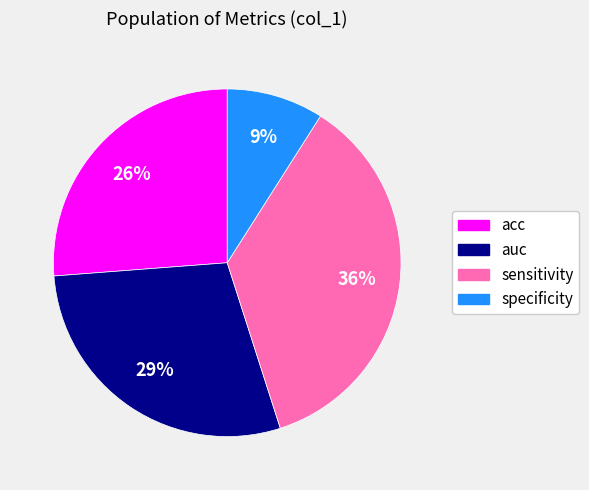

To the nearest percent, what portion does sensitivity represent?

36%